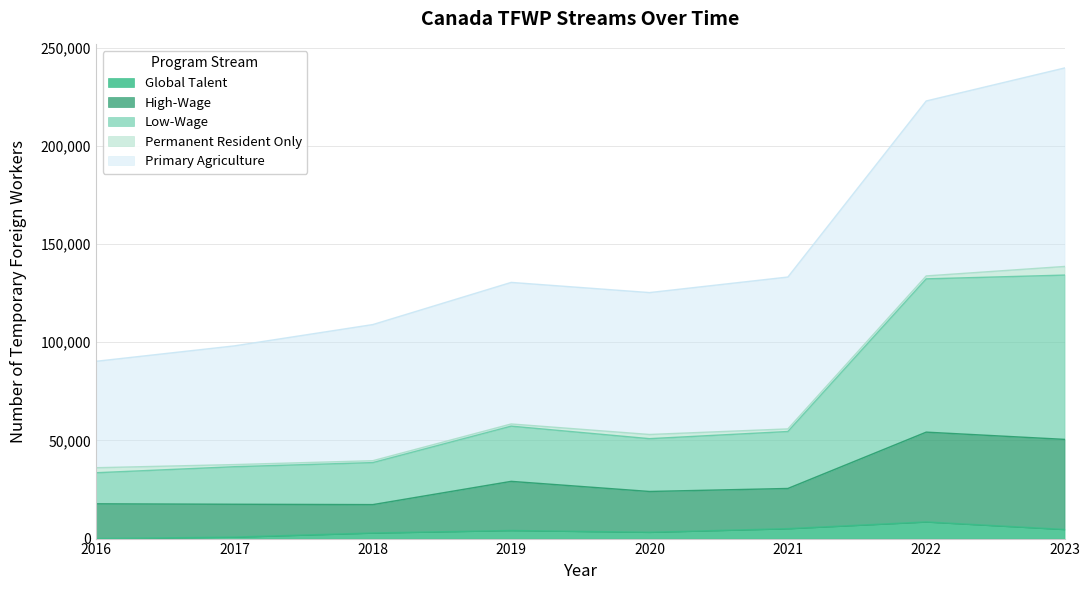

Does the chart display data point markers on the line(s)?

No